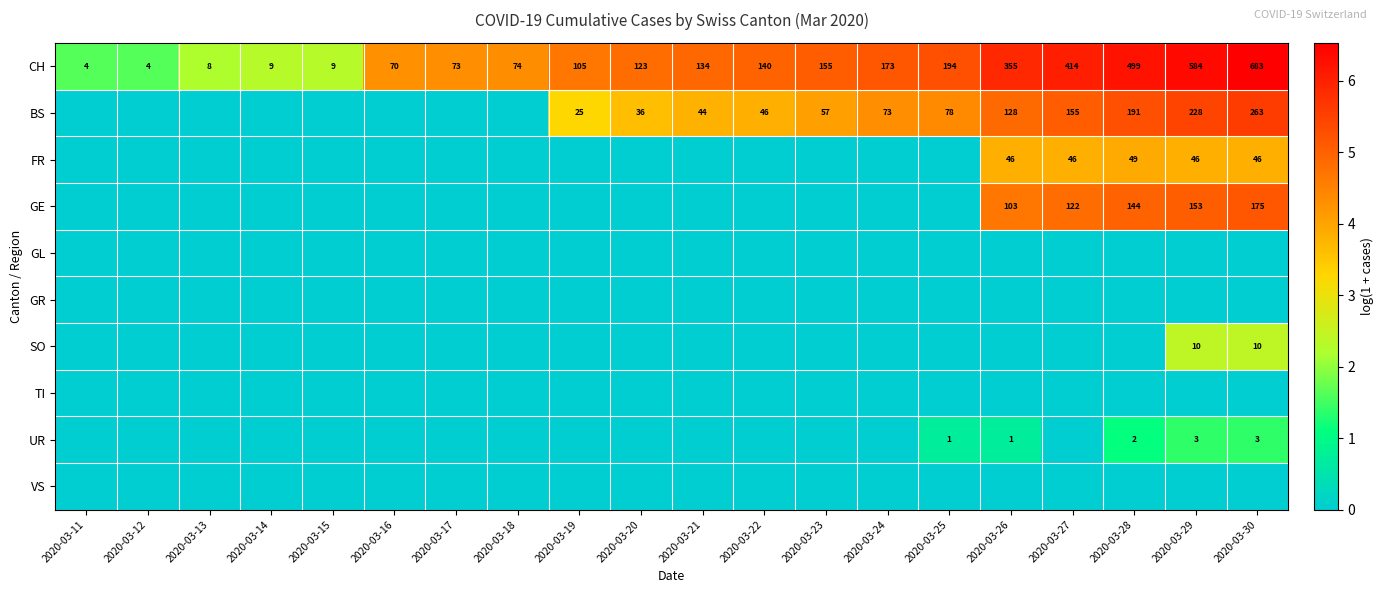

The value of CH at 2020-03-18 is 74. True or false?

True